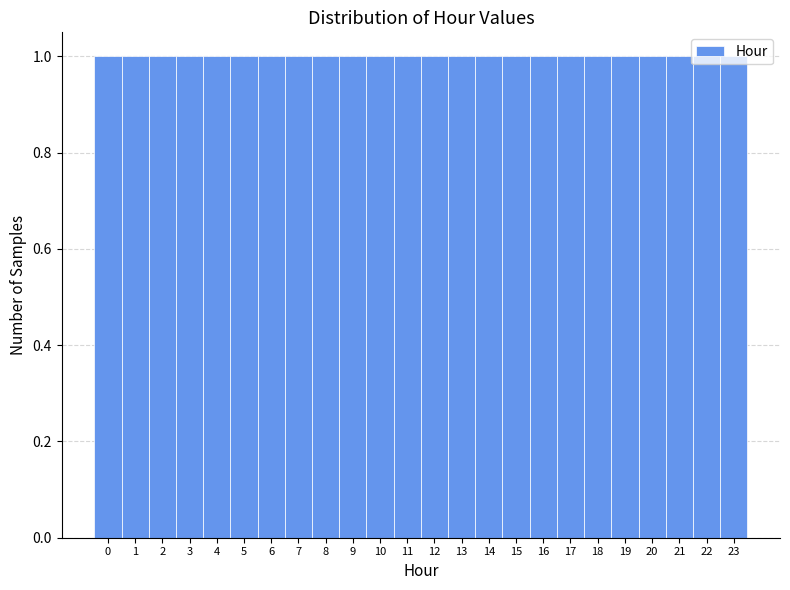

What is the height of the bar covering 4.5 to 5.5 on the x-axis? The values are not printed on the chart, so give them approximately, as read against the axis.

1